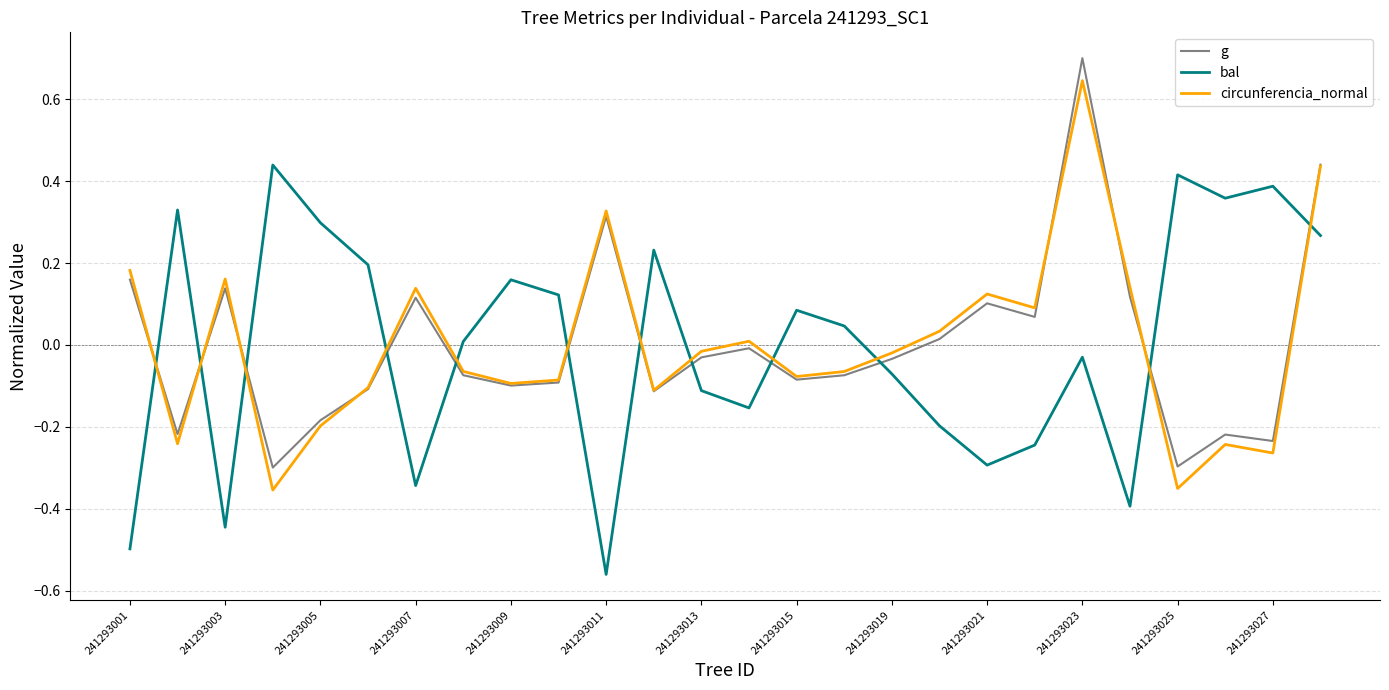

Which series ends up on top after the final intersection of circunferencia_normal and bal?

circunferencia_normal